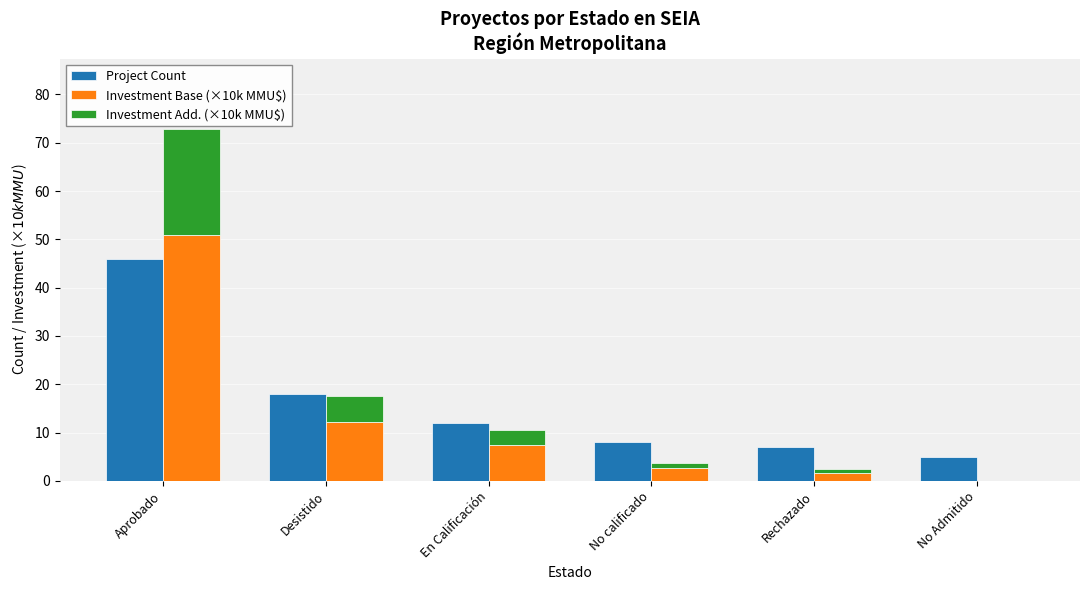

Reading left to right, extract all data points from this chart.

Project Count: Aprobado=46.0	Desistido=18.0	En Calificación=12.0	No calificado=8.0	Rechazado=7.0	No Admitido=5.0
Investment Base (×10k MMU$): Aprobado=51.0	Desistido=12.2	En Calificación=7.4	No calificado=2.7	Rechazado=1.7	No Admitido=0.0
Investment Add. (×10k MMU$): Aprobado=21.9	Desistido=5.2	En Calificación=3.2	No calificado=1.1	Rechazado=0.7	No Admitido=0.0